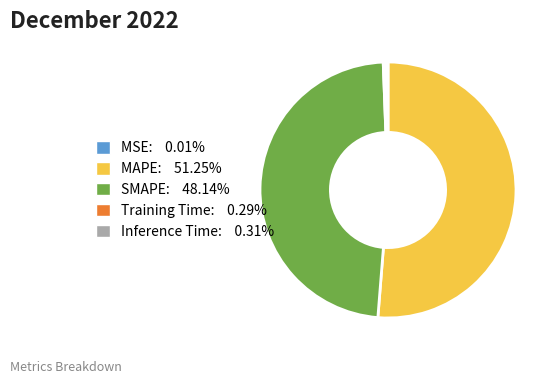

Which category has the biggest portion of the pie?

MAPE